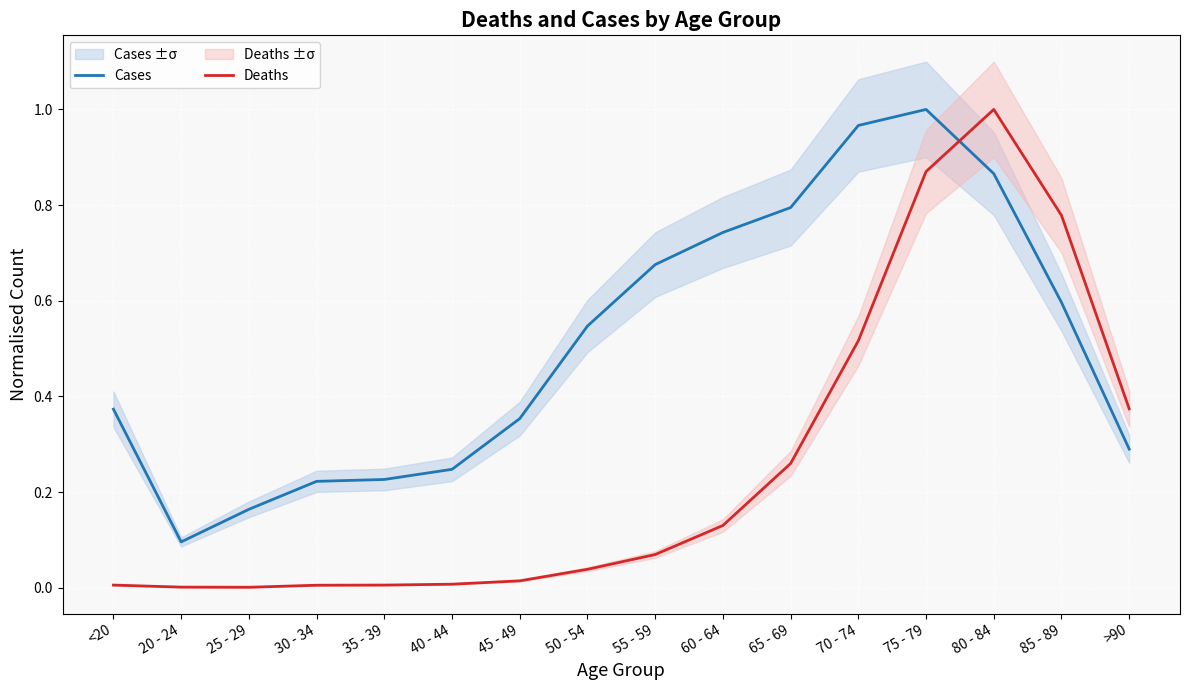

Reading left to right, extract all data points from this chart.

Cases: 0.4	0.1	0.2	0.2	0.2	0.2	0.4	0.5	0.7	0.7	0.8	1.0	1.0	0.9	0.6	0.3
Deaths: 0.0	0.0	0.0	0.0	0.0	0.0	0.0	0.0	0.1	0.1	0.3	0.5	0.9	1.0	0.8	0.4